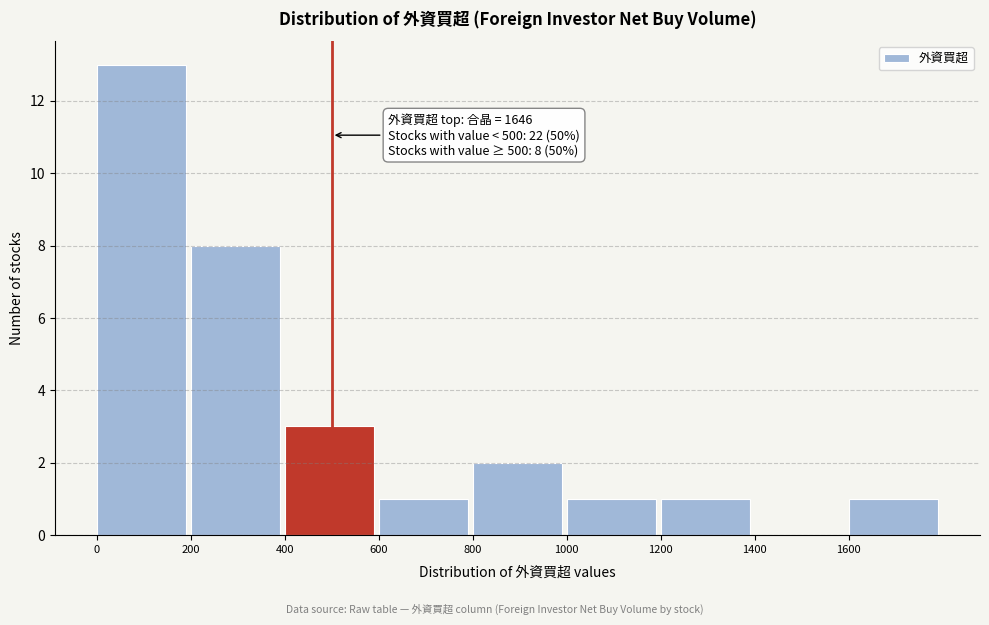

Which range on the x-axis has the tallest bar?

0 to 200